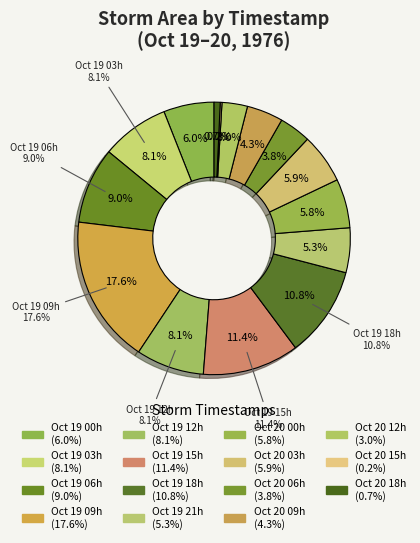

Is there any slice that represents more than half of the pie?

No